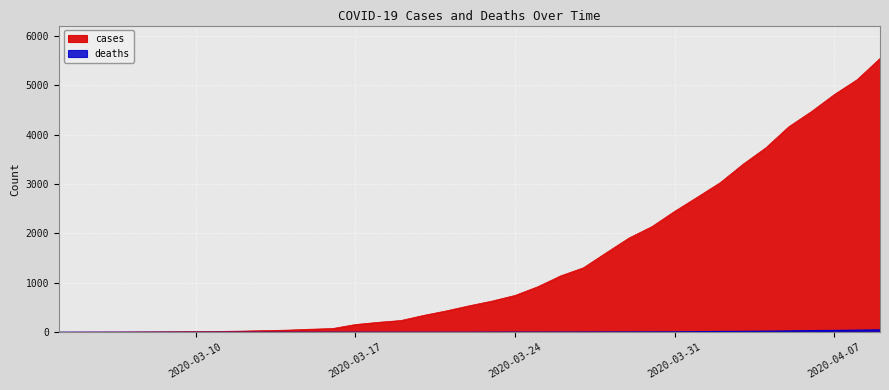

At how many categories does at least one series exceed 3352?

7